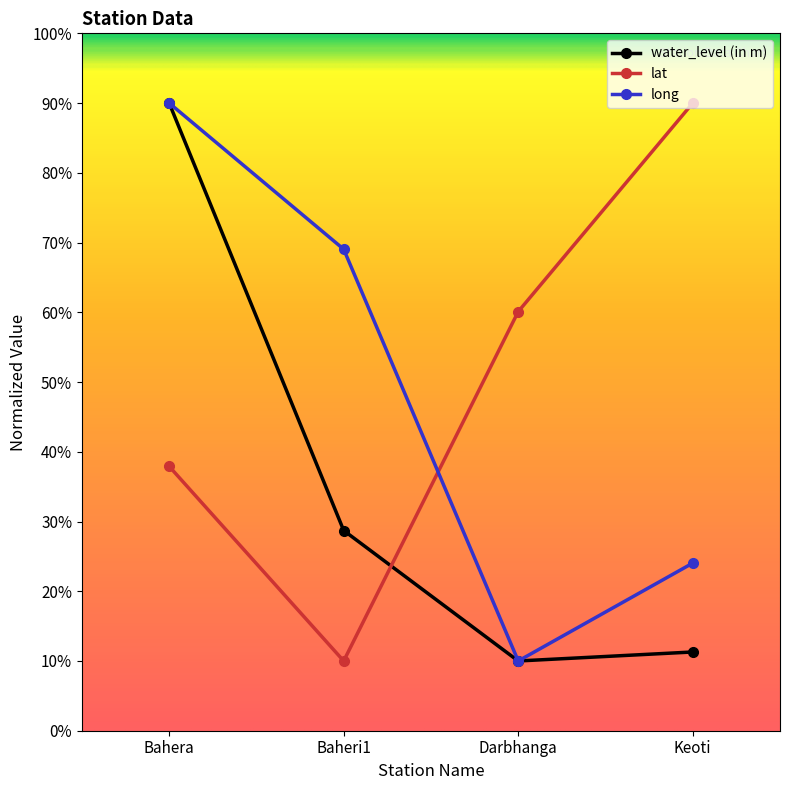

What is the average value of the lat series?

49.5